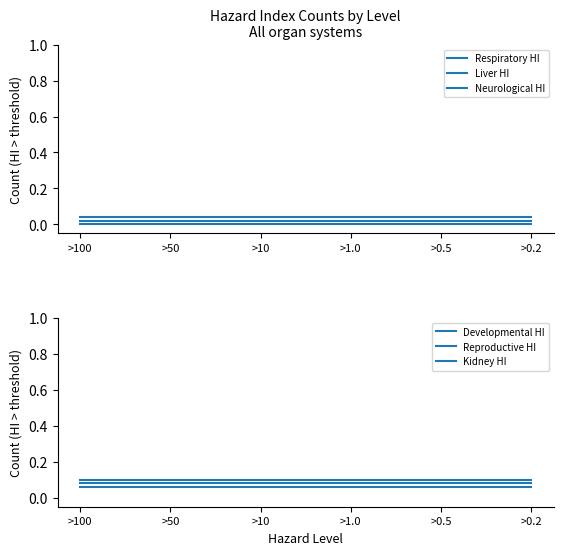

What are all the series names shown in the legend?

Respiratory HI, Liver HI, Neurological HI, Developmental HI, Reproductive HI, Kidney HI